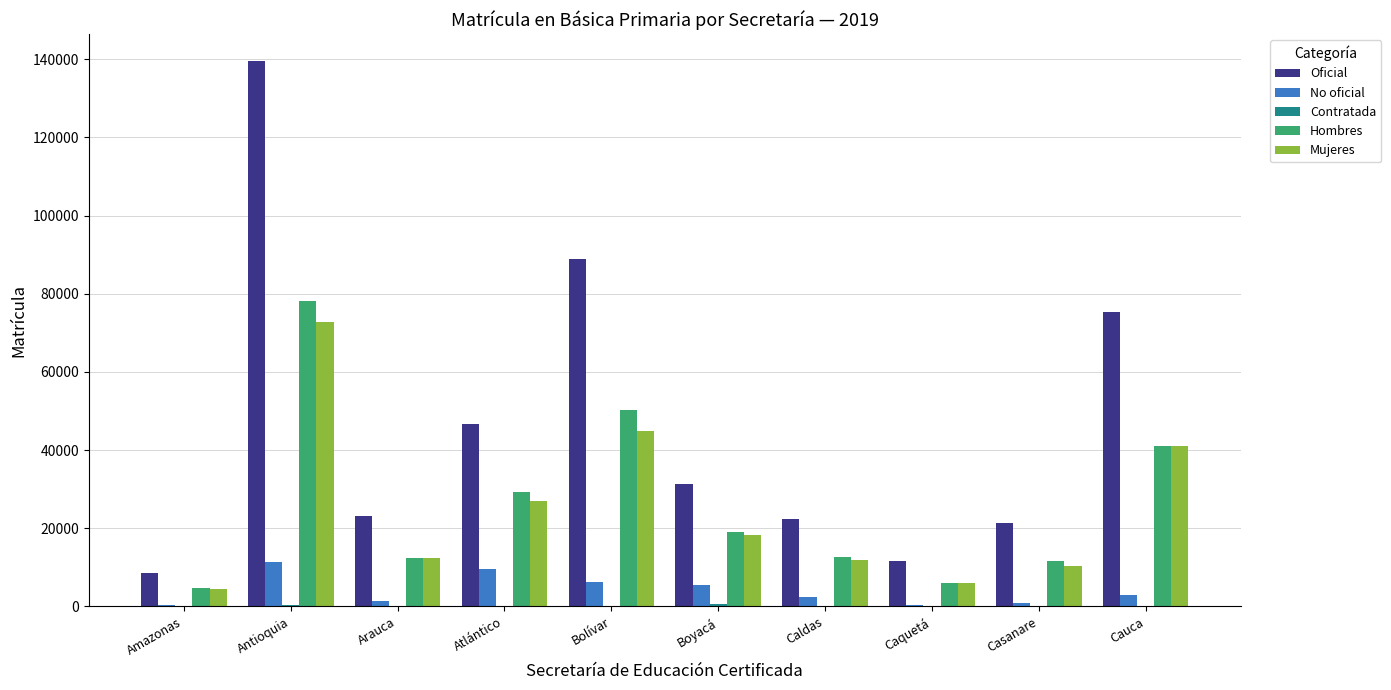

Which series changed the most between Caldas and Cauca?

Oficial